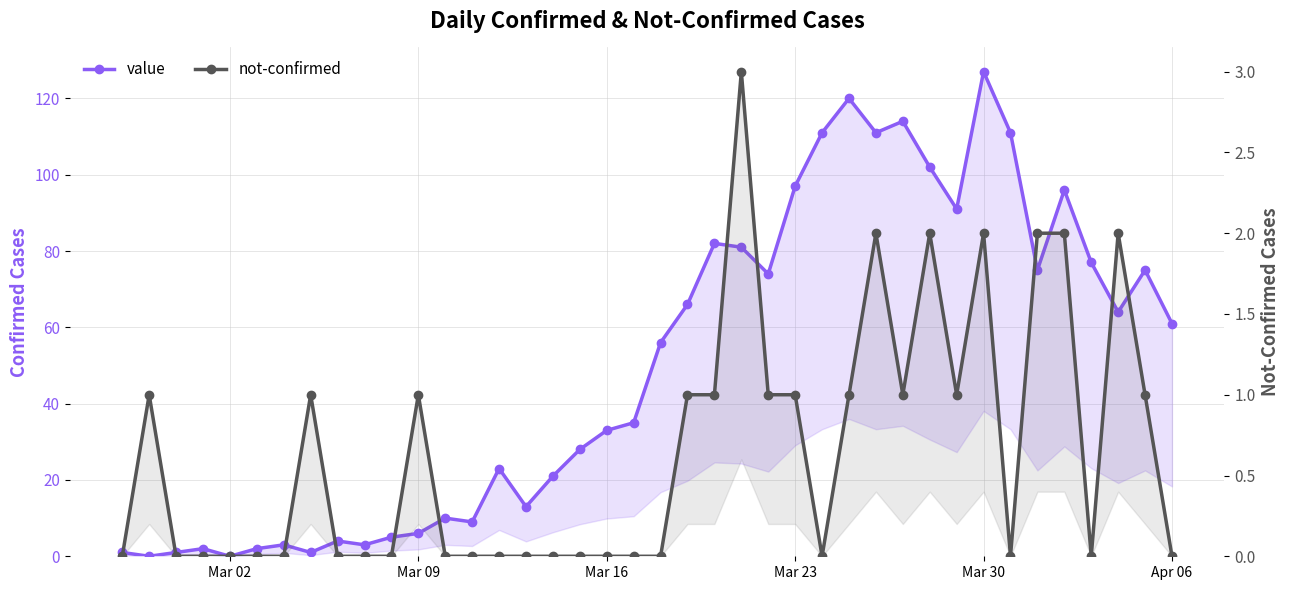

True or false: not-confirmed and value intersect in this chart.

True